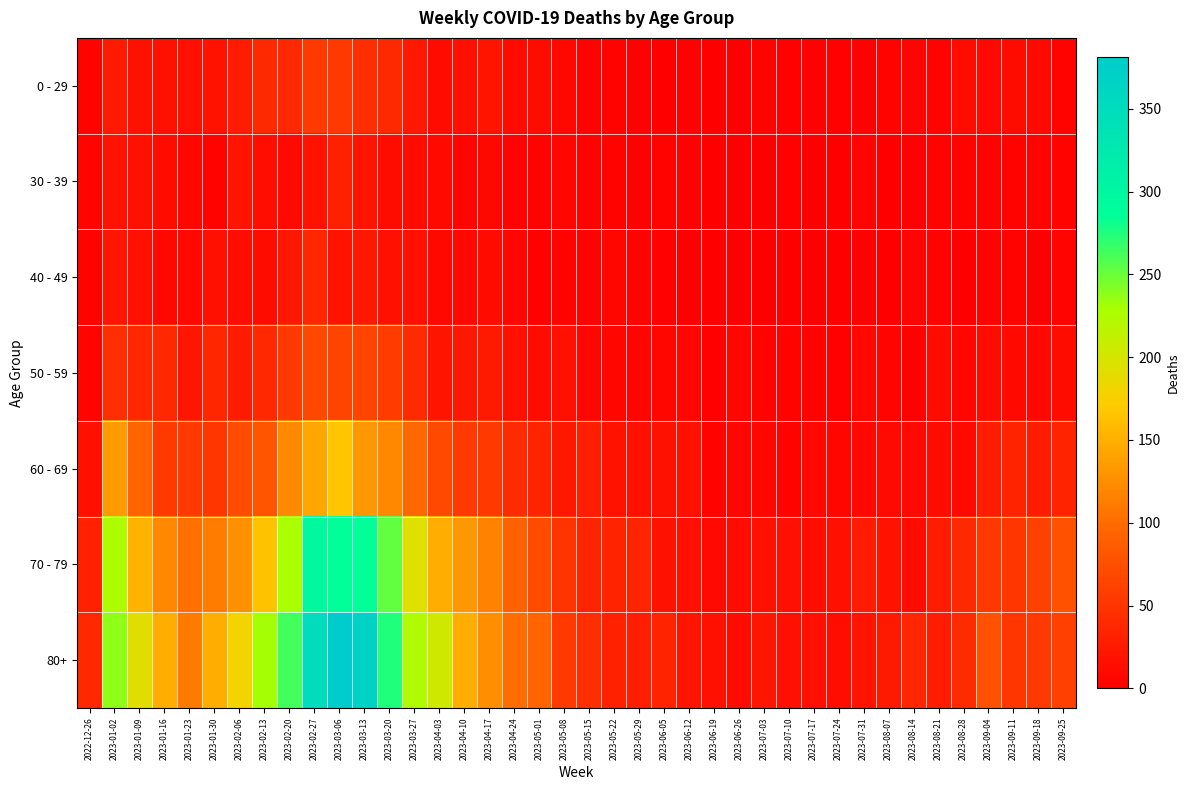

Which series has the widest spread of values?

80+